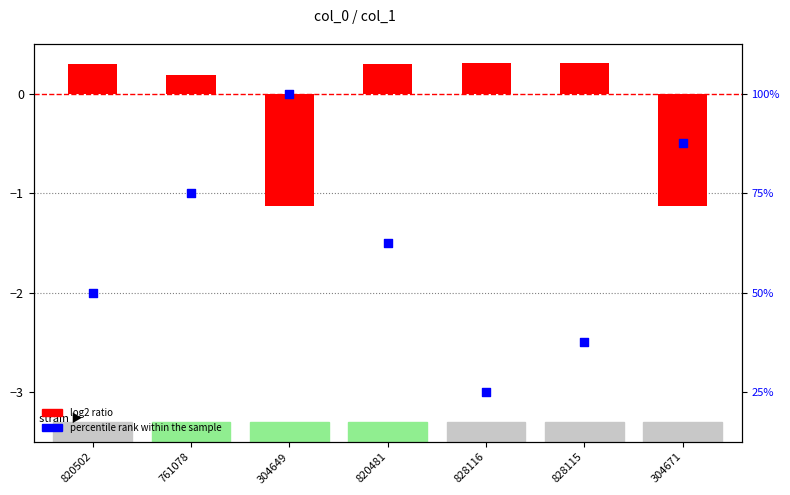

At how many categories does at least one series exceed 0?

5